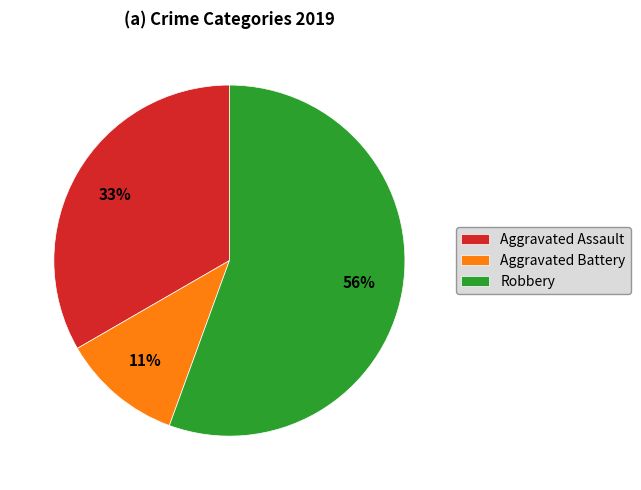

To the nearest percent, what is the difference between the Aggravated Battery and Aggravated Assault slice percentages?

22%